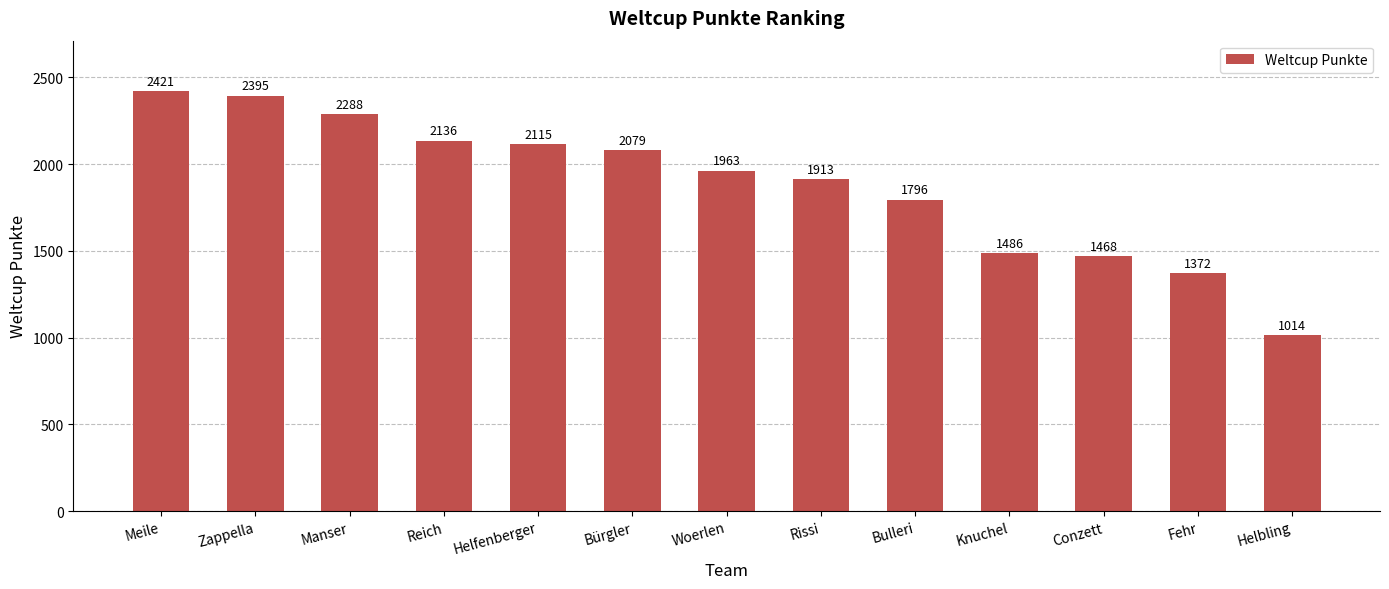

Rank the categories by value from lowest to highest.

Helbling, Fehr, Conzett, Knuchel, Bulleri, Rissi, Woerlen, Bürgler, Helfenberger, Reich, Manser, Zappella, Meile